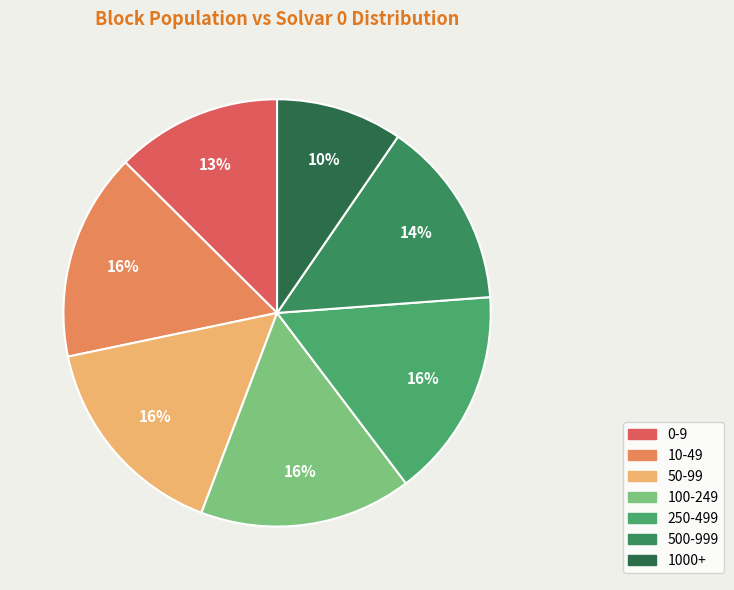

Count the number of slices in the pie.

7